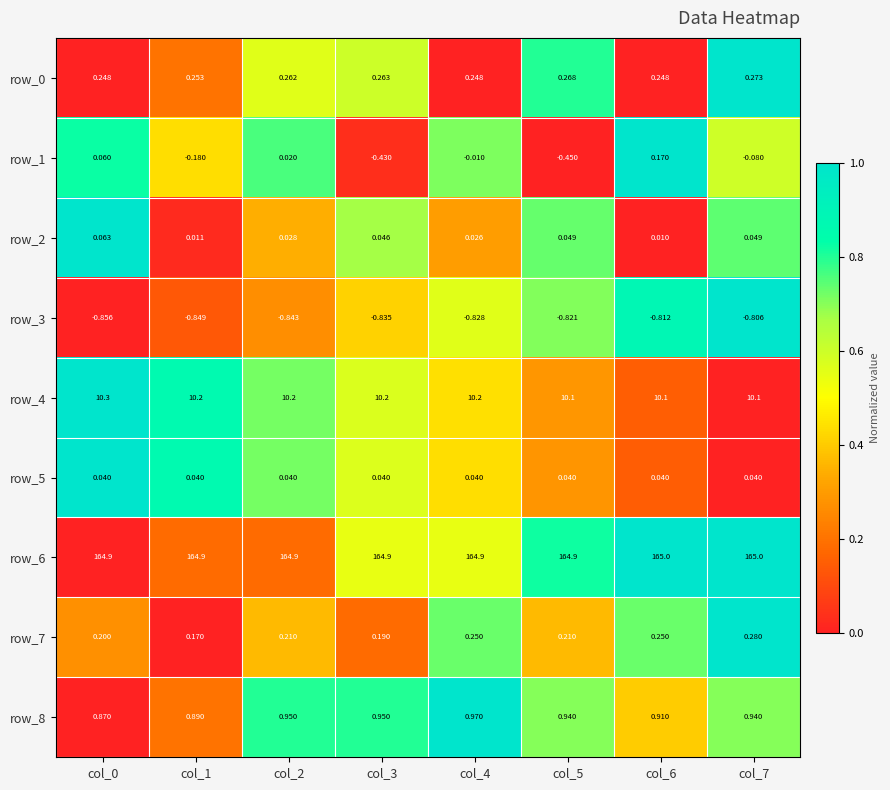

Between col_3 and col_7, which series saw the biggest shift?

row_1